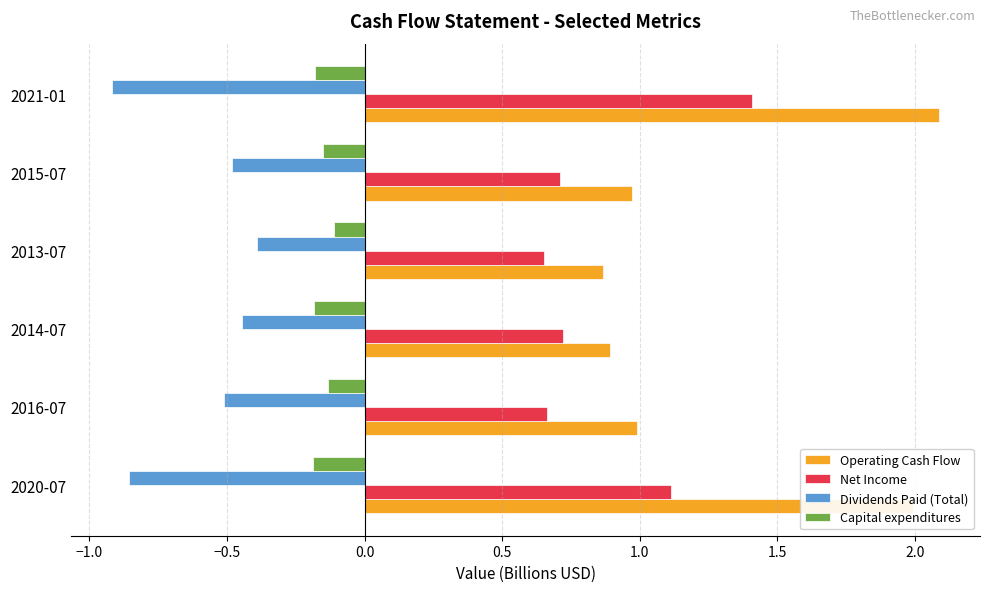

What are all the series names shown in the legend?

Operating Cash Flow, Net Income, Dividends Paid (Total), Capital expenditures